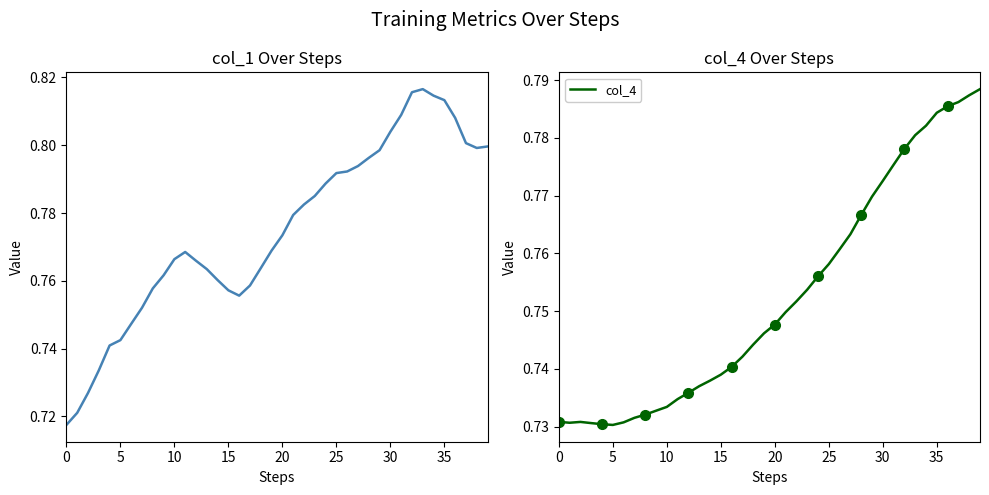

The value of col_1 at 13 is 0.8. True or false?

True